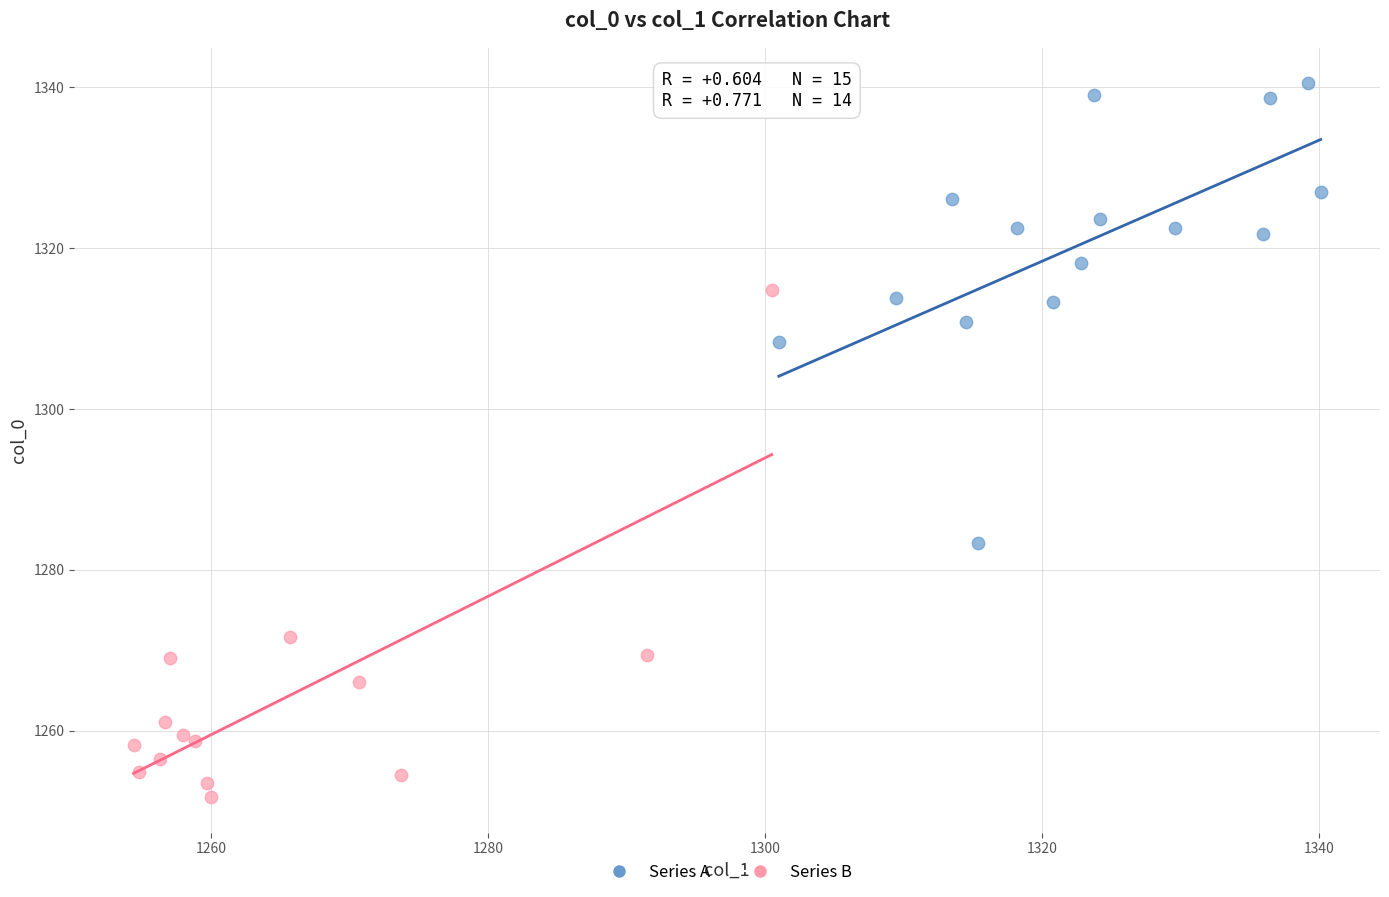

Which series contains the highest Y value?

Series A